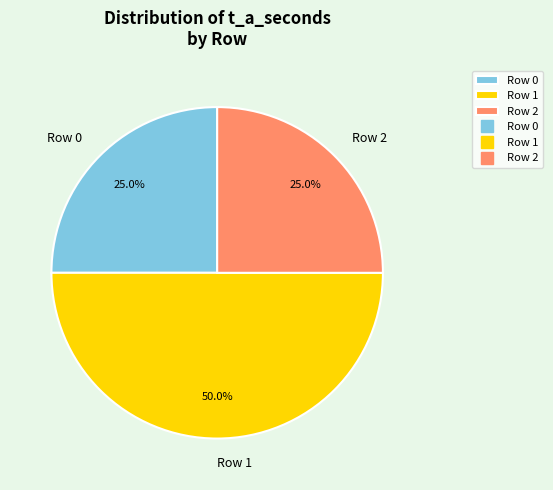

Which slice is the largest?

Row 1